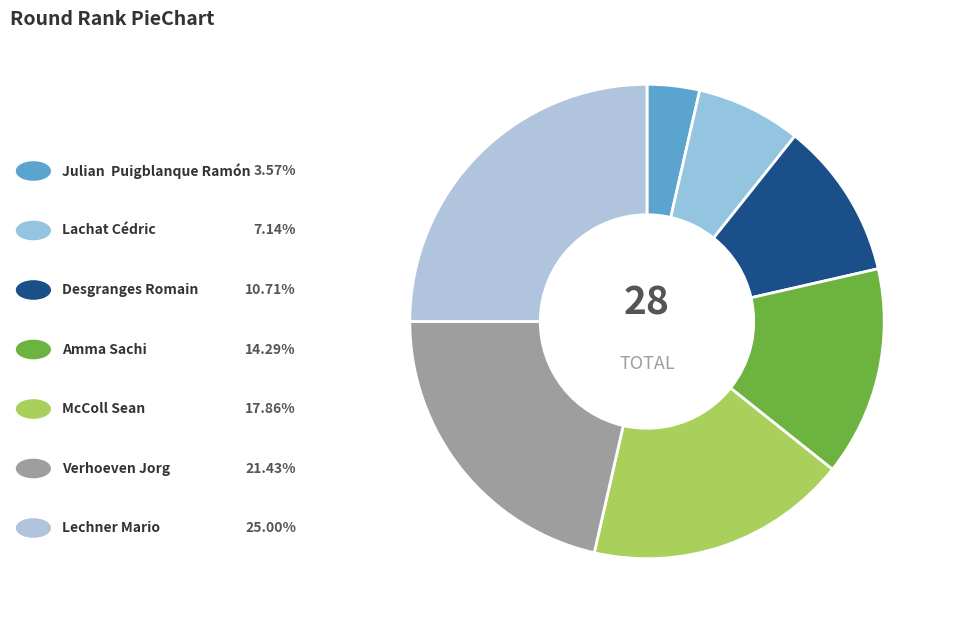

Count the number of slices in the pie.

7